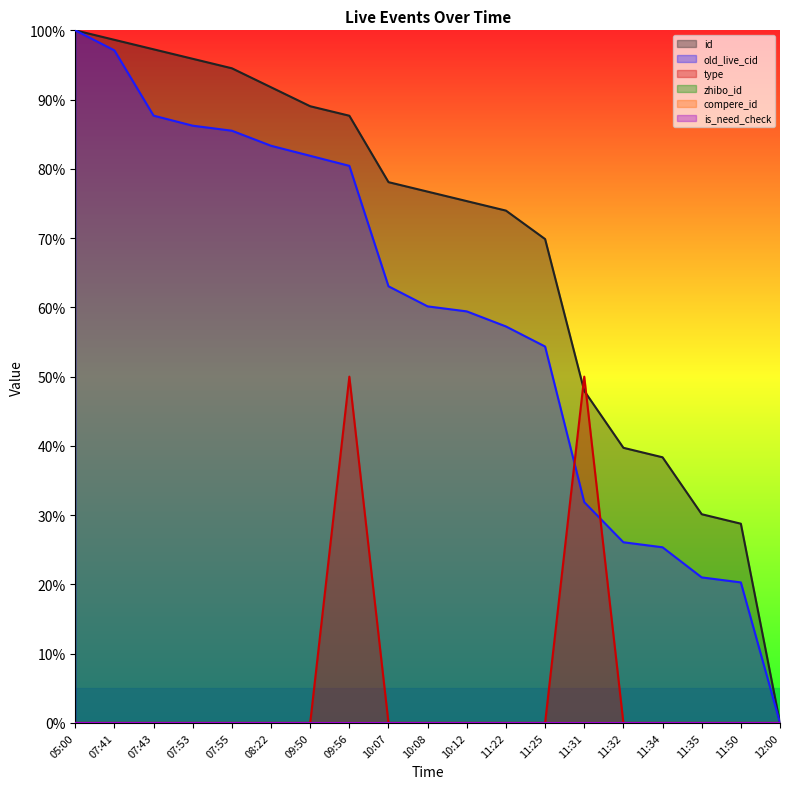

Which series has the largest range (max minus min)?

id